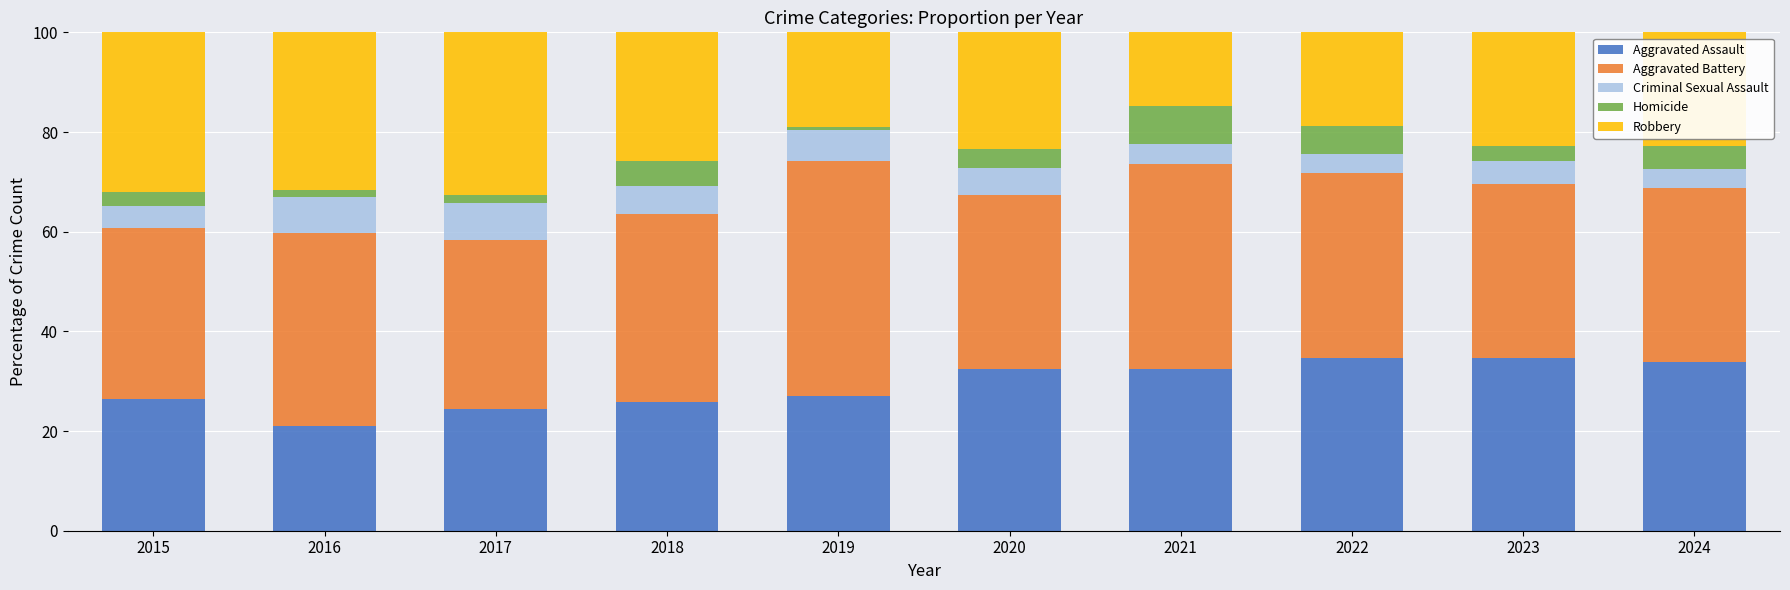

What is the difference between the Aggravated Assault values at 2022 and 2021?

2.3